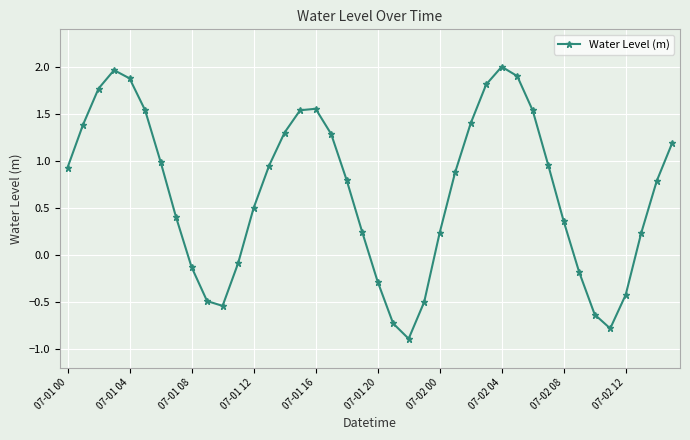

What is the value of the 15th point from the left?

1.3